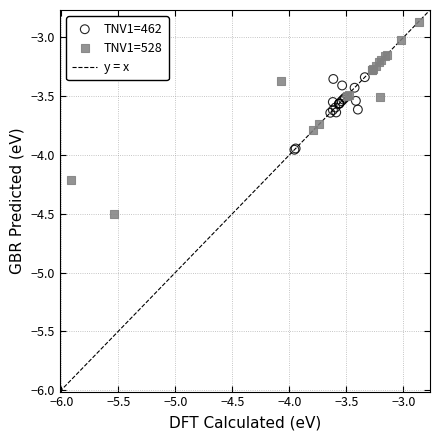

Which series has the largest Y range (max minus min)?

TNV1=528